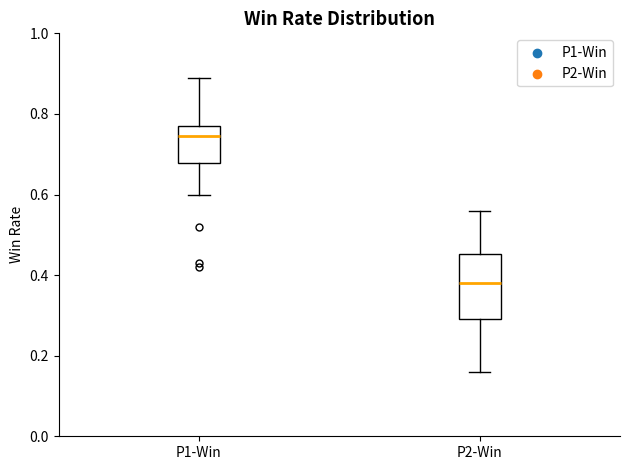

Reading left to right, transcribe this box plot: for each box, give where its median line is, the range the box spans, and where its two whiskers end, as read against the y-axis. The values are not printed on the chart, so give them approximately, as read against the axis.

P1-Win: median 0.74, box 0.68 to 0.78, whiskers 0.60 to 0.90
P2-Win: median 0.38, box 0.30 to 0.46, whiskers 0.16 to 0.56